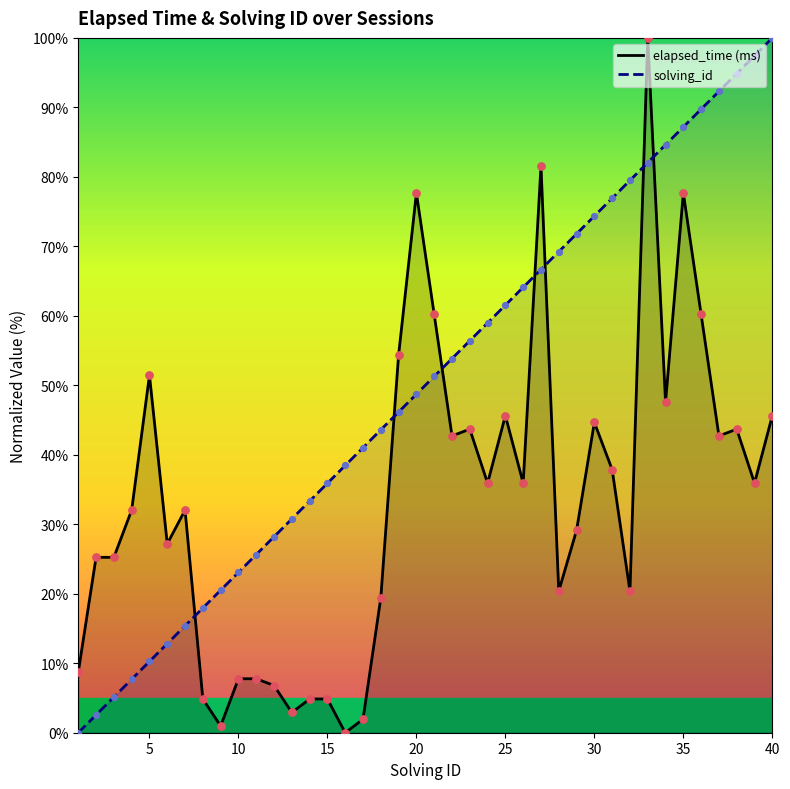

Which series ends up on top after the final intersection of solving_id and elapsed_time (ms)?

solving_id